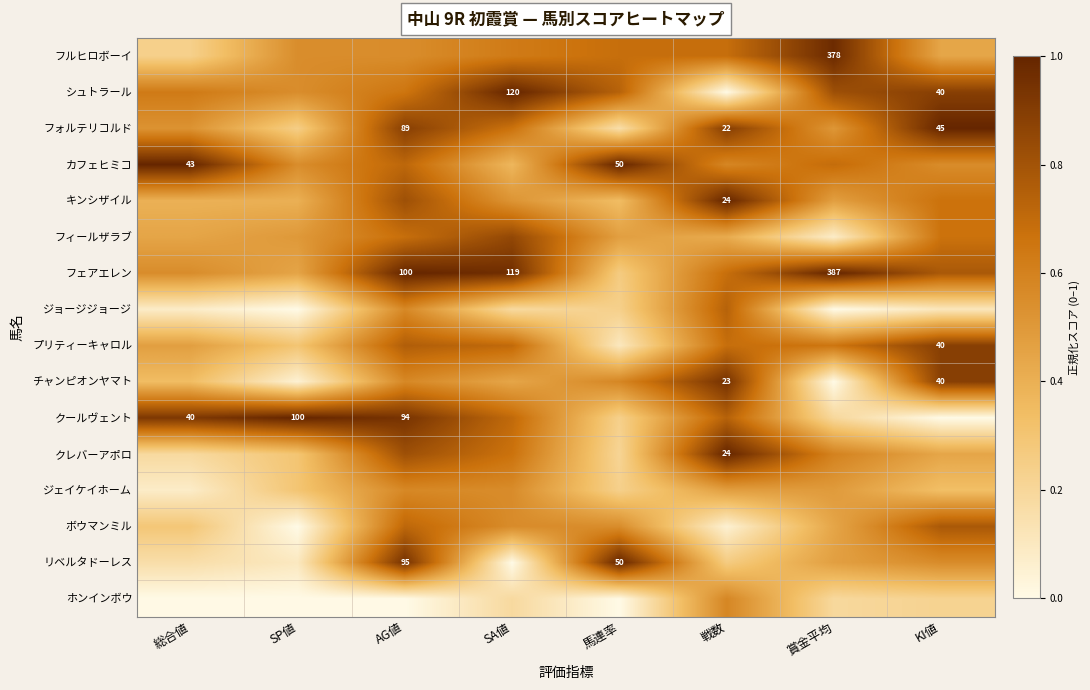

Rank the series at 賞金平均 from highest to lowest value.

フェアエレン, フルヒロボーイ, シュトラール, カフェヒミコ, プリティーキャロル, クレバーアポロ, フォルテリコルド, ジェイケイホーム, キンシザイル, リベルタドーレス, ボウマンミル, クールヴェント, ホンインボウ, フィールザラブ, ジョージジョージ, チャンピオンヤマト